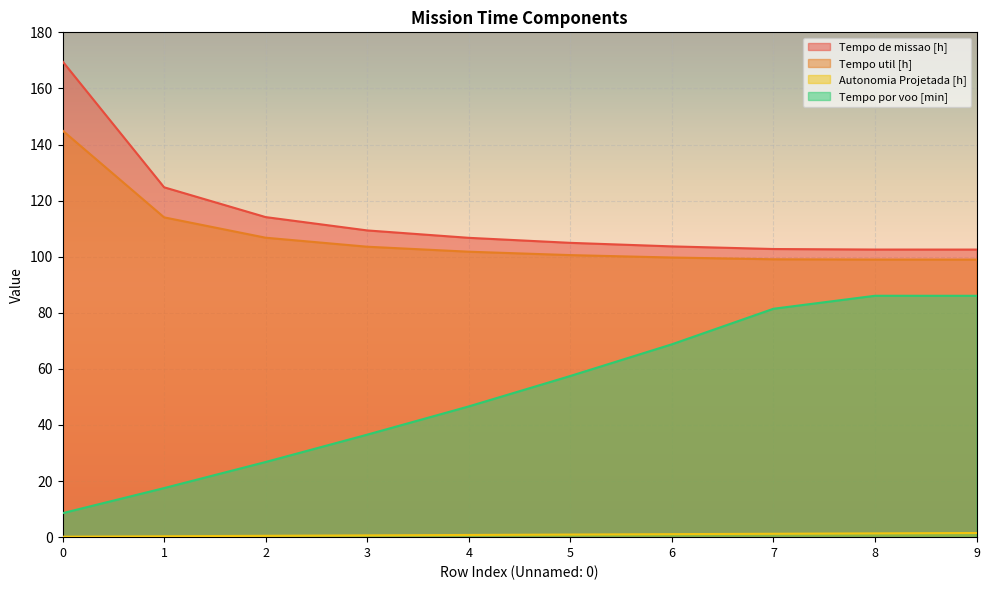

What is the value of the Tempo por voo [min] point at the 3rd from the left?

26.8